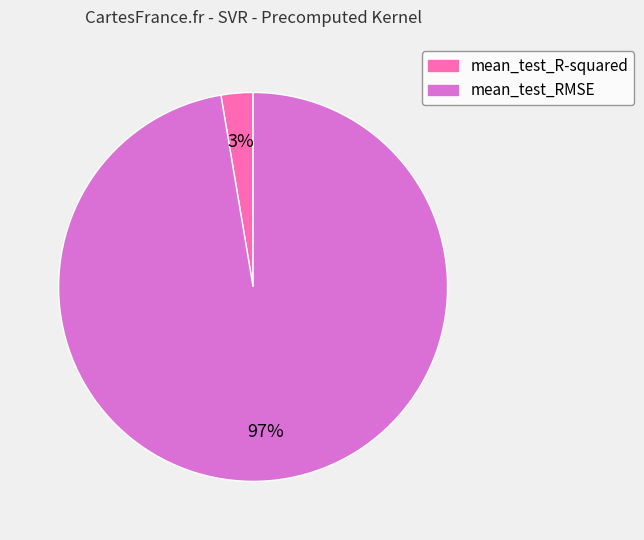

Is it true that mean_test_RMSE is 97% of the pie?

True